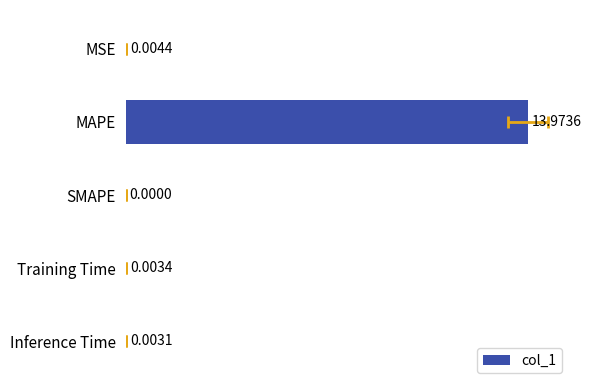

Count the number of categories in the chart.

5